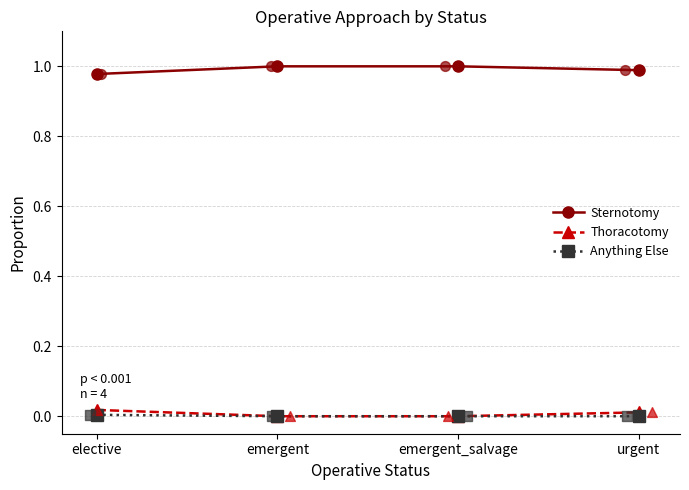

Which series has the widest spread of Y values?

Sternotomy